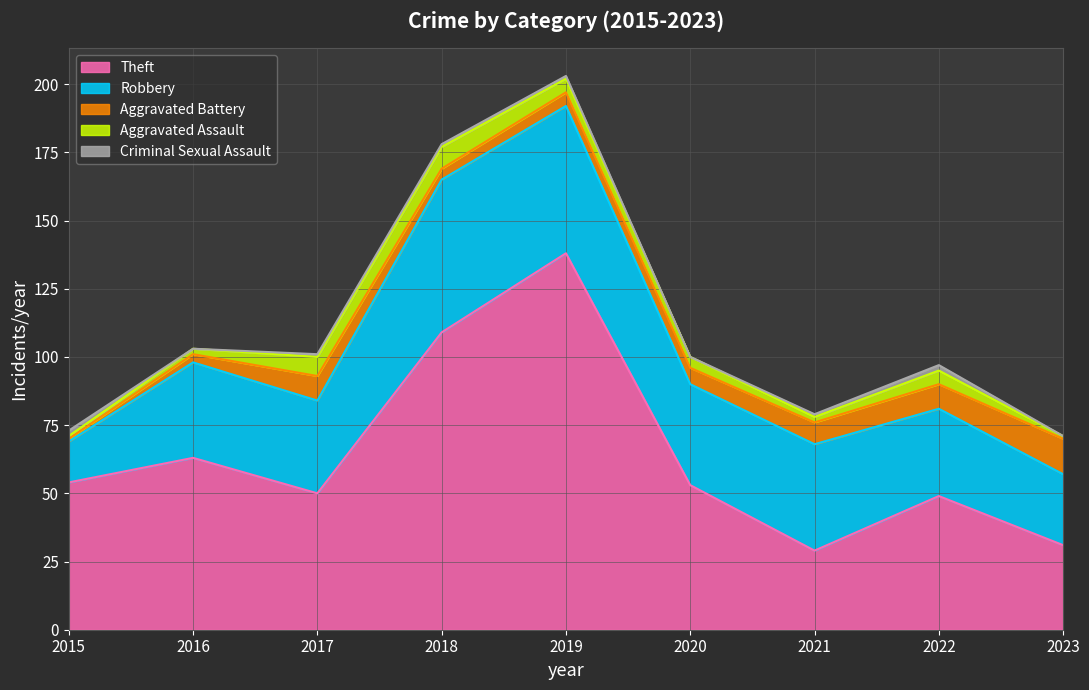

Which series has the largest range (max minus min)?

Theft